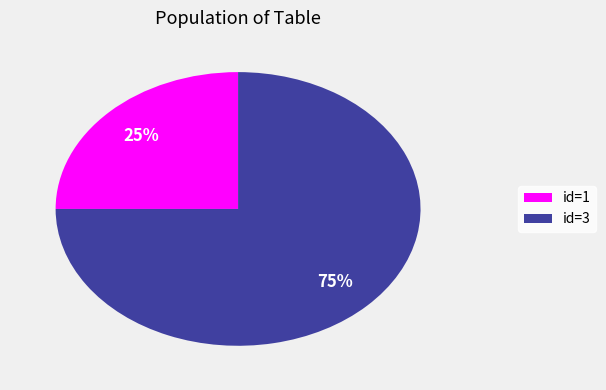

Which category accounts for the majority?

id=3